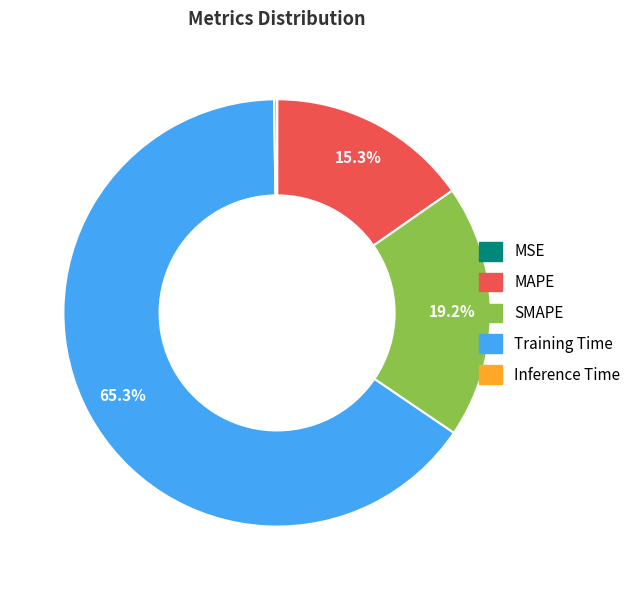

To the nearest percent, what is the difference between the largest and smallest slice percentages?

65%